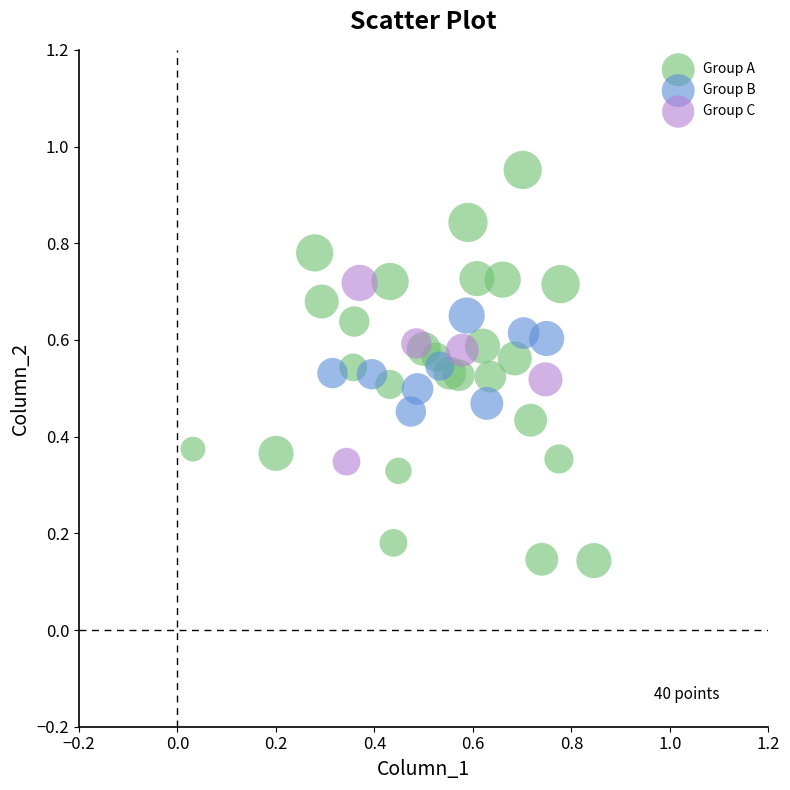

Which series contains the lowest Y value?

Group A